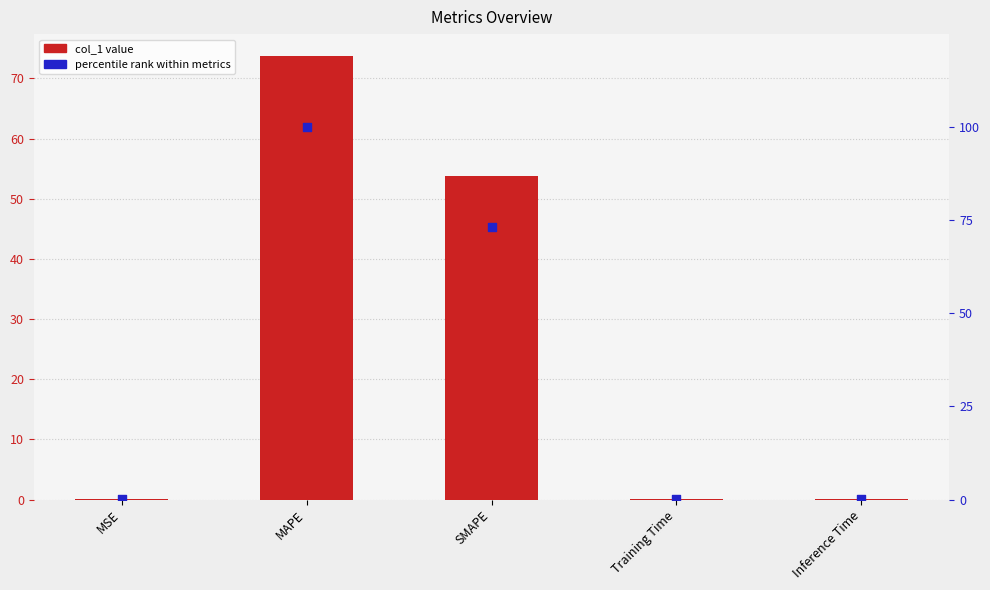

Which series has the largest total across all categories?

percentile rank